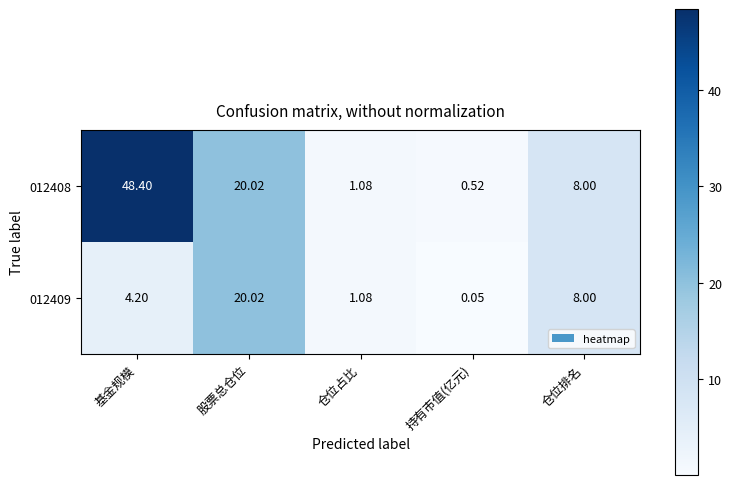

Rank the series by their maximum value, from lowest to highest.

012409, 012408